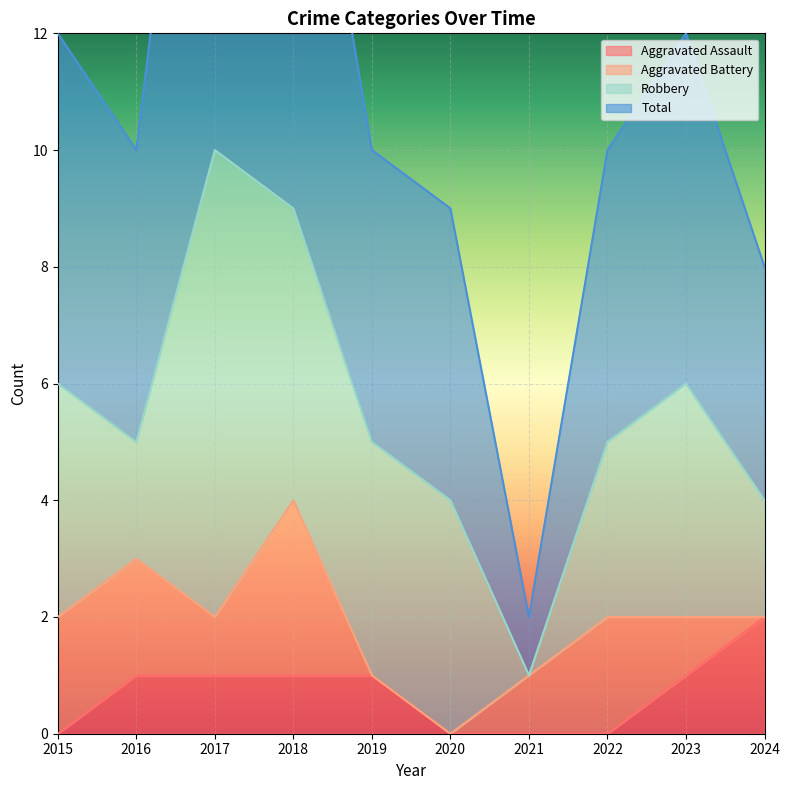

True or false: Aggravated Assault has a value of -1 at 2015.

False